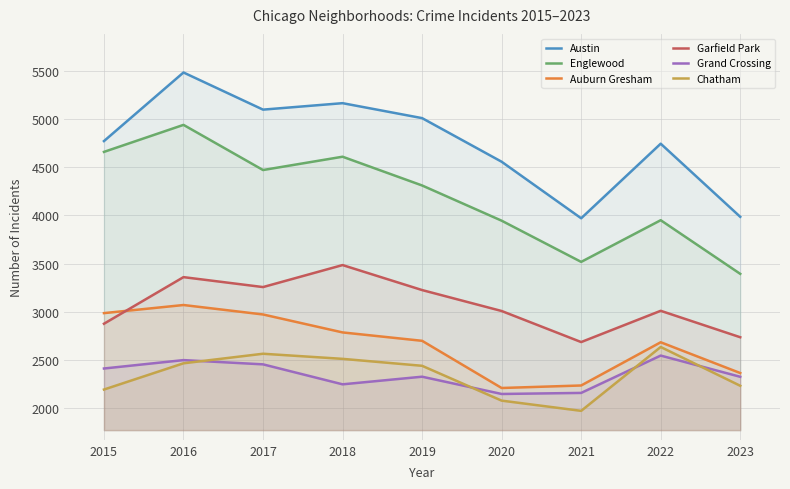

Is the value of Chatham at 2023 greater than the value of Grand Crossing at 2017?

No